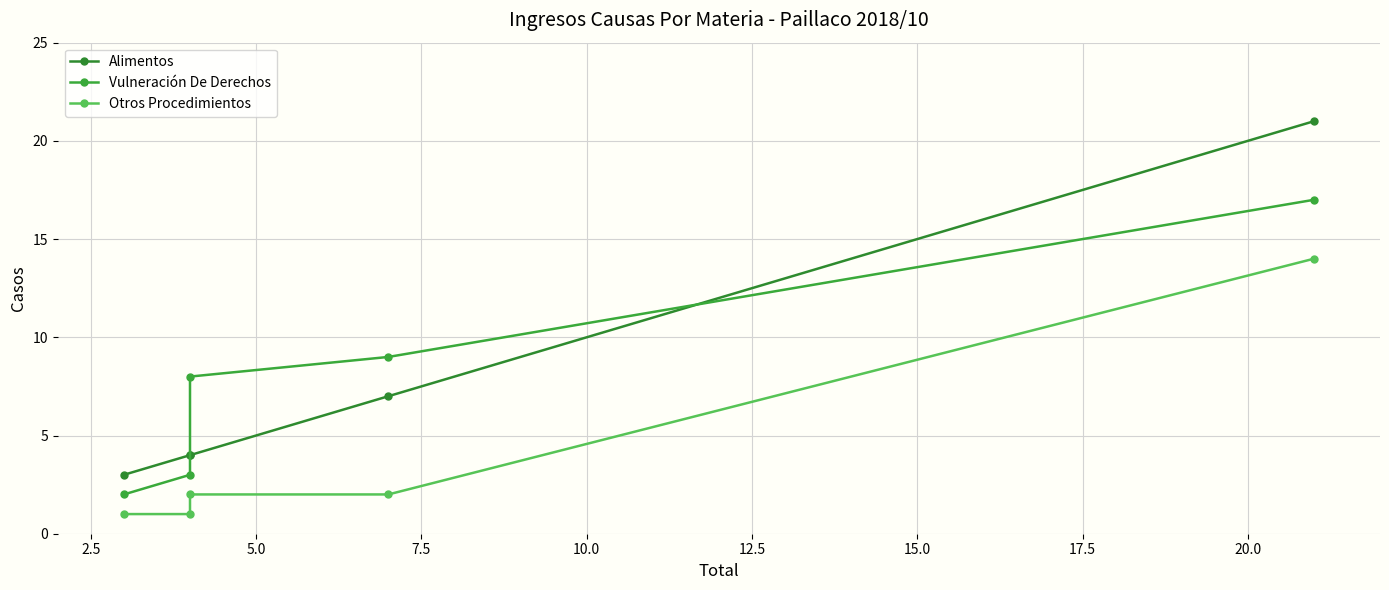

Which series has the largest range (max minus min)?

Alimentos